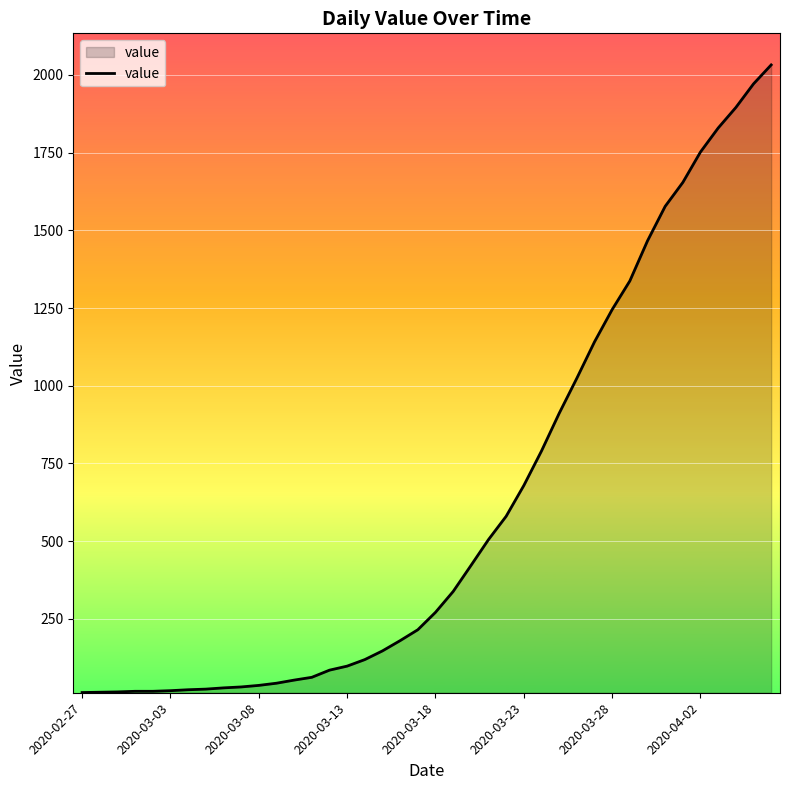

What is the difference between the maximum and minimum values?

2019